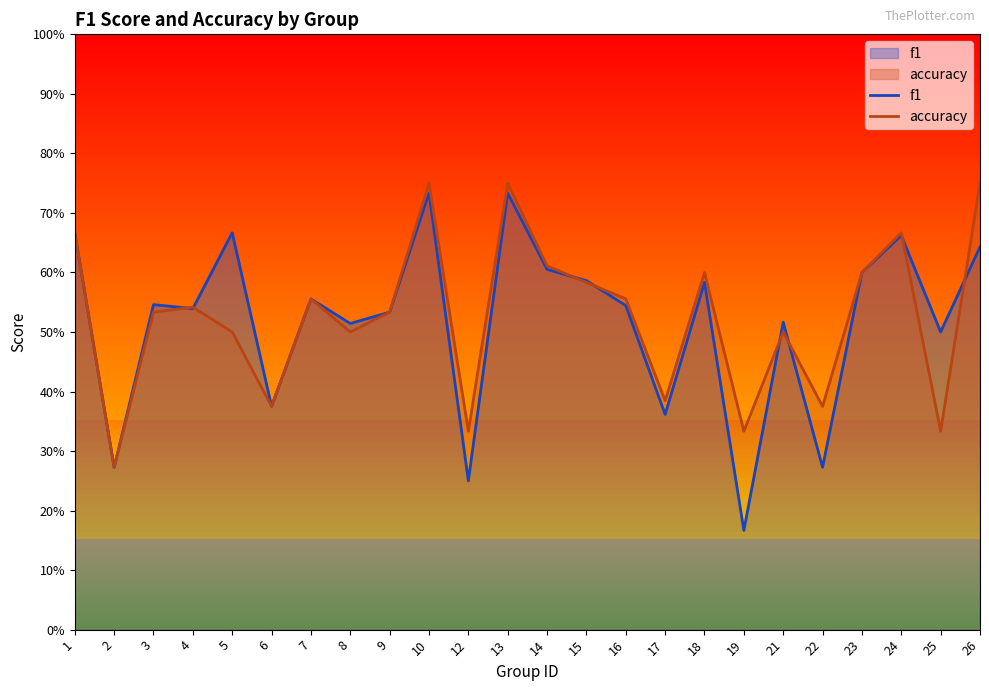

Reading right to left, extract all data points from this chart.

f1: 26=0.6	25=0.5	24=0.7	23=0.6	22=0.3	21=0.5	19=0.2	18=0.6	17=0.4	16=0.5	15=0.6	14=0.6	13=0.7	12=0.2	10=0.7	9=0.5	8=0.5	7=0.6	6=0.4	5=0.7	4=0.5	3=0.5	2=0.3	1=0.7
accuracy: 26=0.8	25=0.3	24=0.7	23=0.6	22=0.4	21=0.5	19=0.3	18=0.6	17=0.4	16=0.6	15=0.6	14=0.6	13=0.8	12=0.3	10=0.8	9=0.5	8=0.5	7=0.6	6=0.4	5=0.5	4=0.5	3=0.5	2=0.3	1=0.7